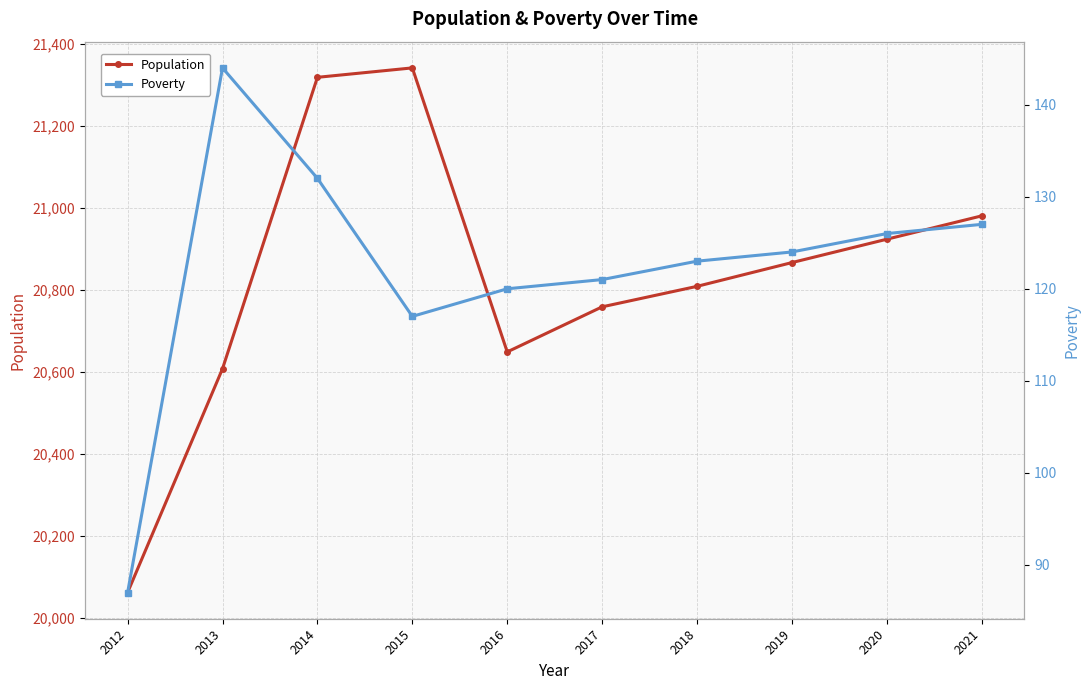

True or false: Poverty and Population intersect in this chart.

False